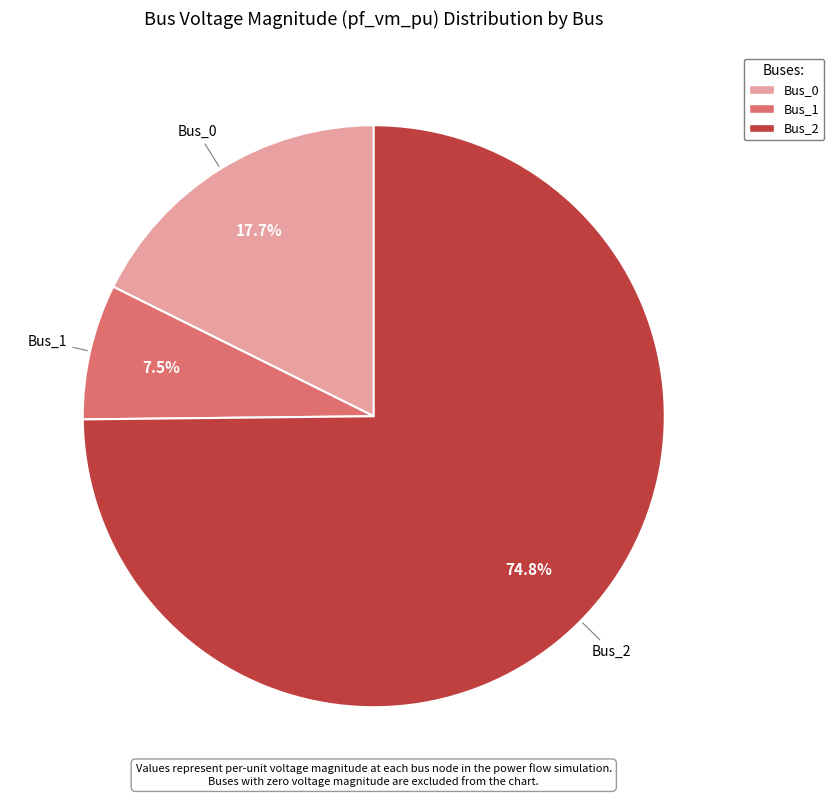

Count the number of slices in the pie.

3